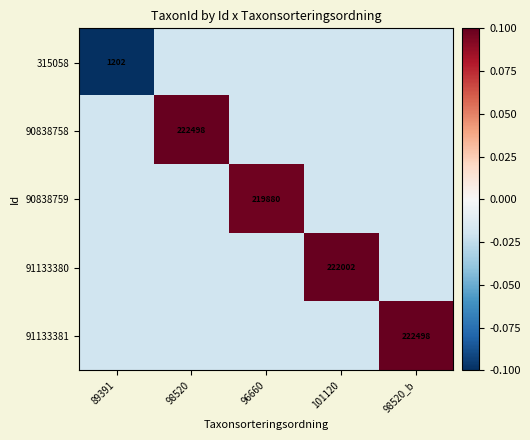

Is it true that 91133380 equals -0.0 at 89391?

True